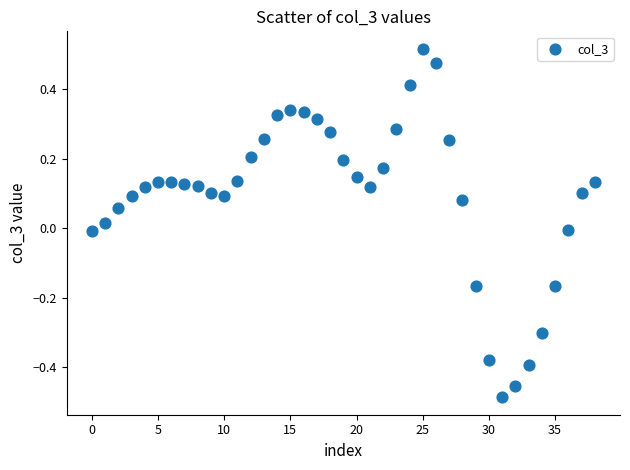

What is the range of Y values (max minus min)?

1.0